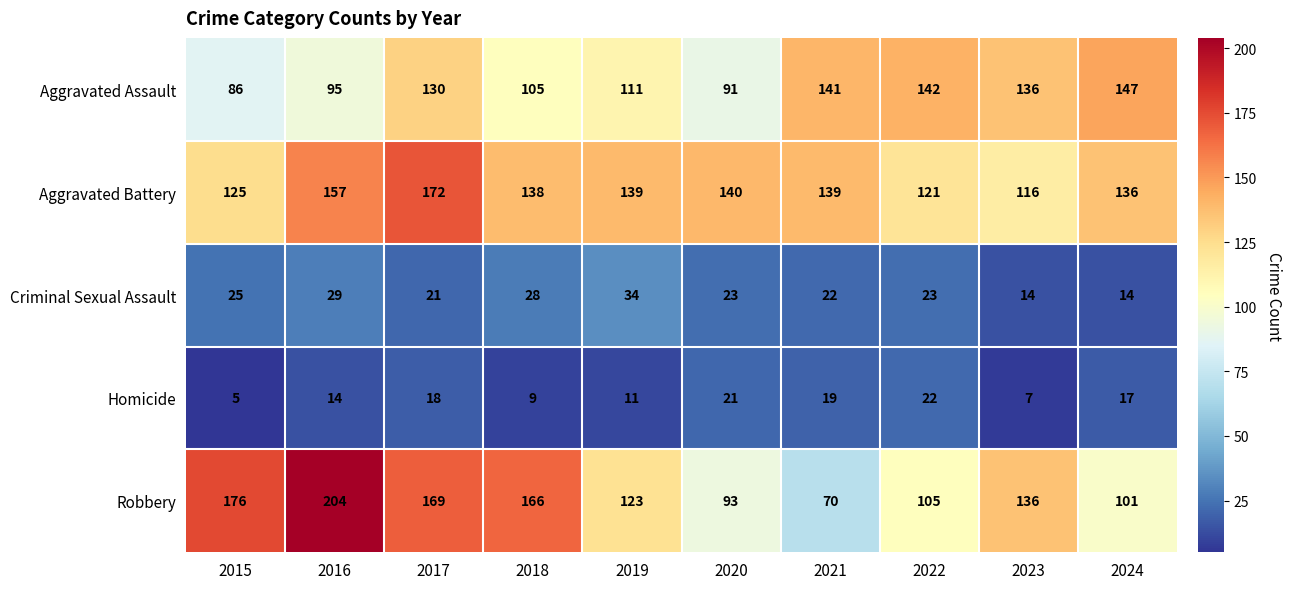

What is the highest value of the Homicide series?

22